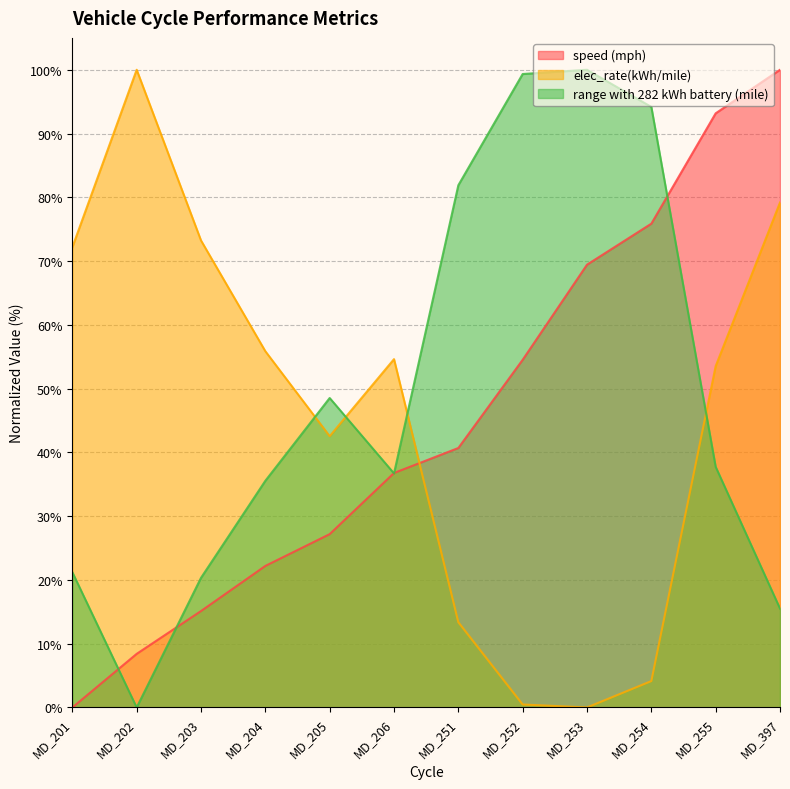

Which series ends up on top after the final intersection of speed (mph) and range with 282 kWh battery (mile)?

speed (mph)